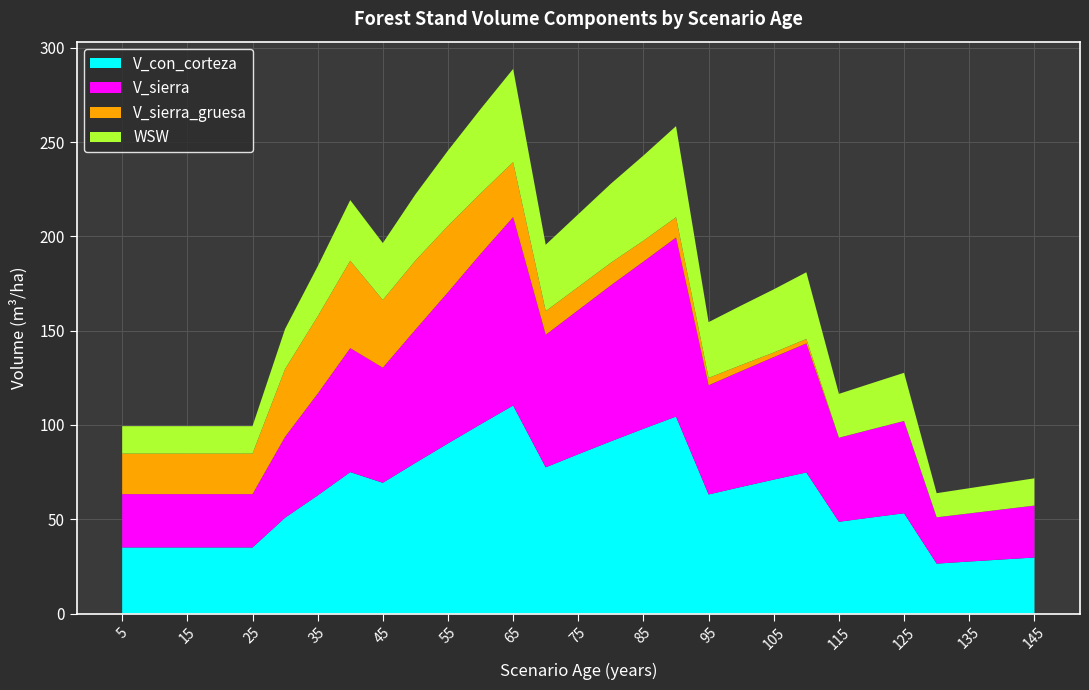

Reading right to left, extract all data points from this chart.

V_con_corteza: 29.7	28.6	27.6	26.5	53.2	50.9	48.6	74.8	71.0	67.1	63.1	104.4	98.0	91.3	84.5	77.5	110.3	100.3	90.2	79.9	69.3	75.0	62.6	50.8	35.0	35.0	35.0	35.0	35.0
V_sierra: 27.5	26.5	25.5	24.5	48.9	46.7	44.5	68.4	64.9	61.4	57.9	94.9	88.7	82.7	76.4	70.3	99.9	90.3	80.2	70.7	61.0	65.7	54.0	42.9	28.3	28.3	28.3	28.3	28.3
V_sierra_gruesa: 0.0	0.0	0.0	0.0	0.0	0.0	0.0	2.4	2.4	3.2	3.9	10.7	11.1	12.0	12.2	12.6	29.1	32.1	35.2	36.6	35.9	46.3	40.9	35.9	21.5	21.5	21.5	21.5	21.5
WSW: 14.5	13.9	13.4	12.8	25.6	24.4	23.2	35.4	33.5	31.6	29.6	48.3	45.1	41.9	38.6	35.2	49.4	44.7	39.9	35.1	30.2	32.1	26.6	21.3	14.6	14.6	14.6	14.6	14.6